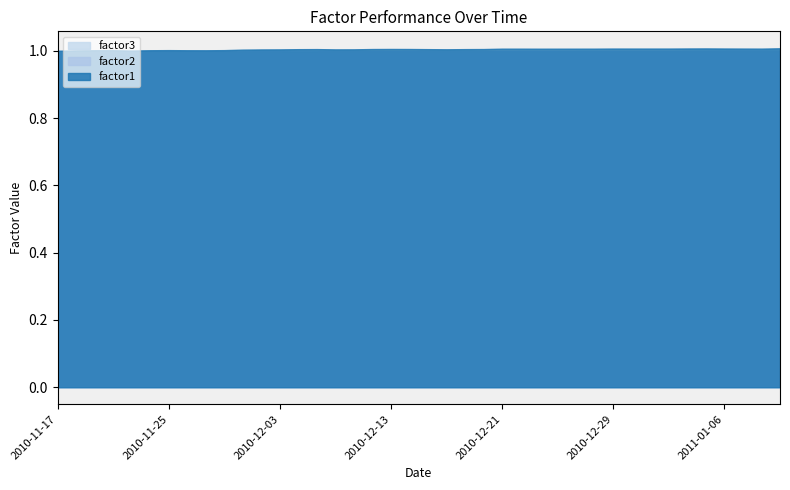

The factor3 series shows 1.0 at 2011-01-06. True or false?

True